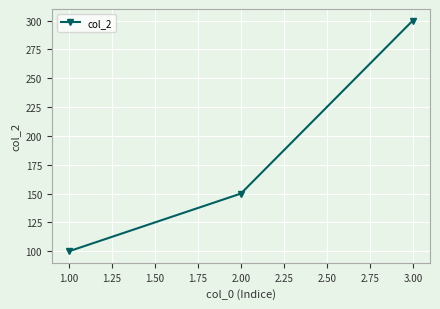

What is the sum of all values?

550